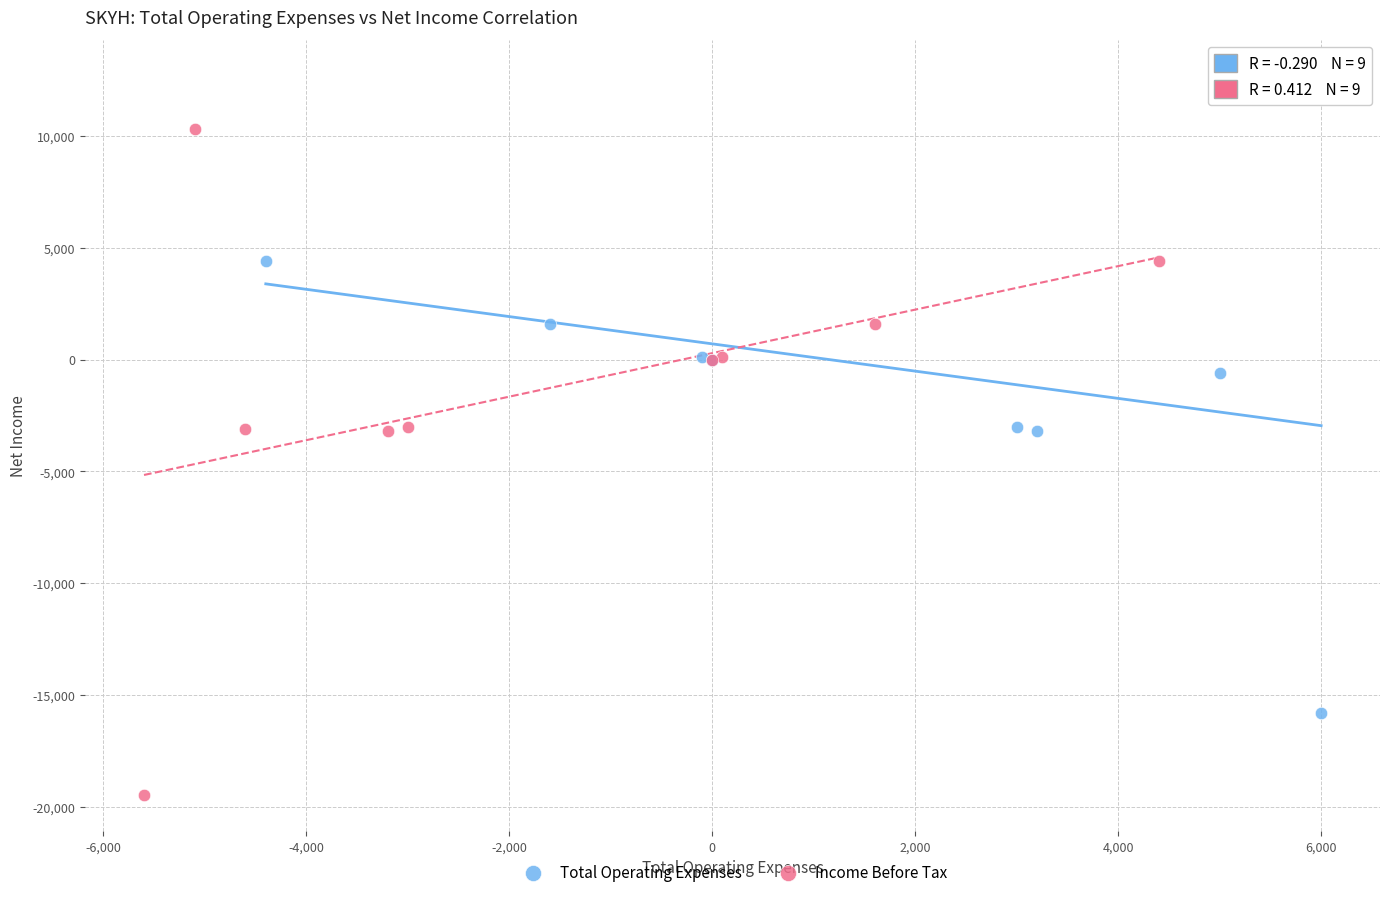

Which series has the largest Y range (max minus min)?

Income Before Tax